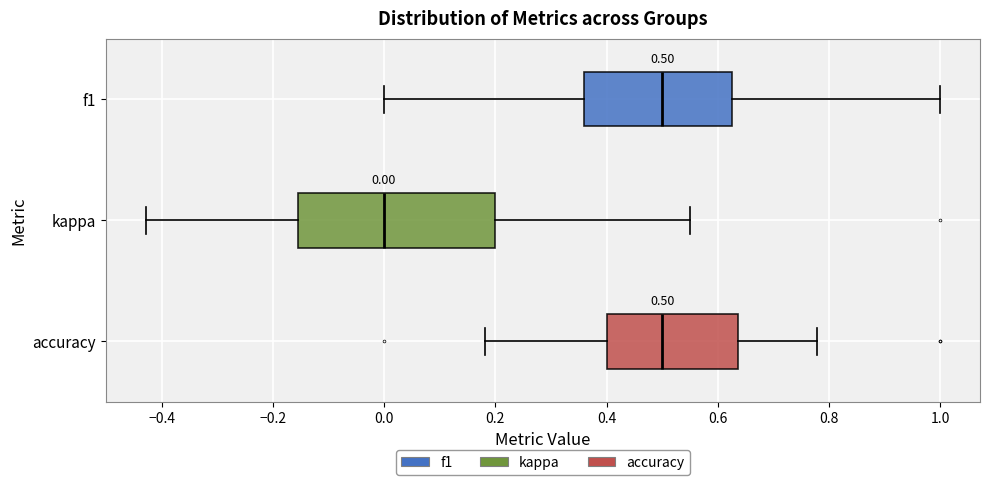

Comparing the boxes themselves (not the whiskers), which one is the widest?

kappa